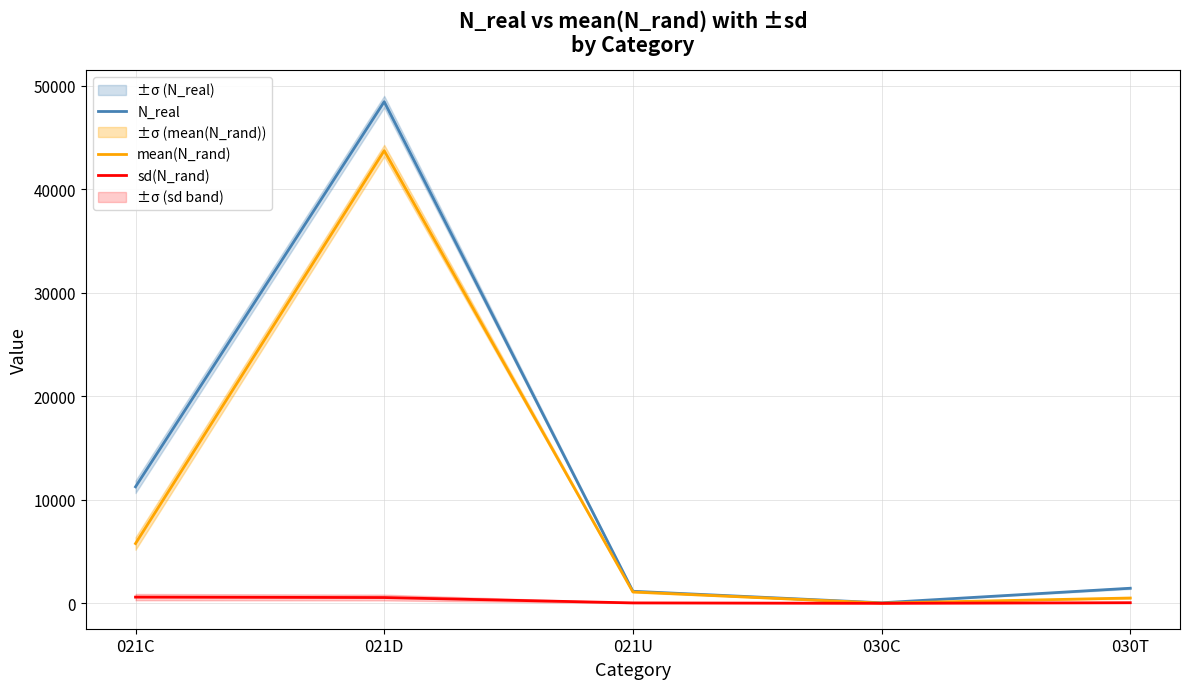

Is it true that N_real equals 11258.0 at 021C?

True